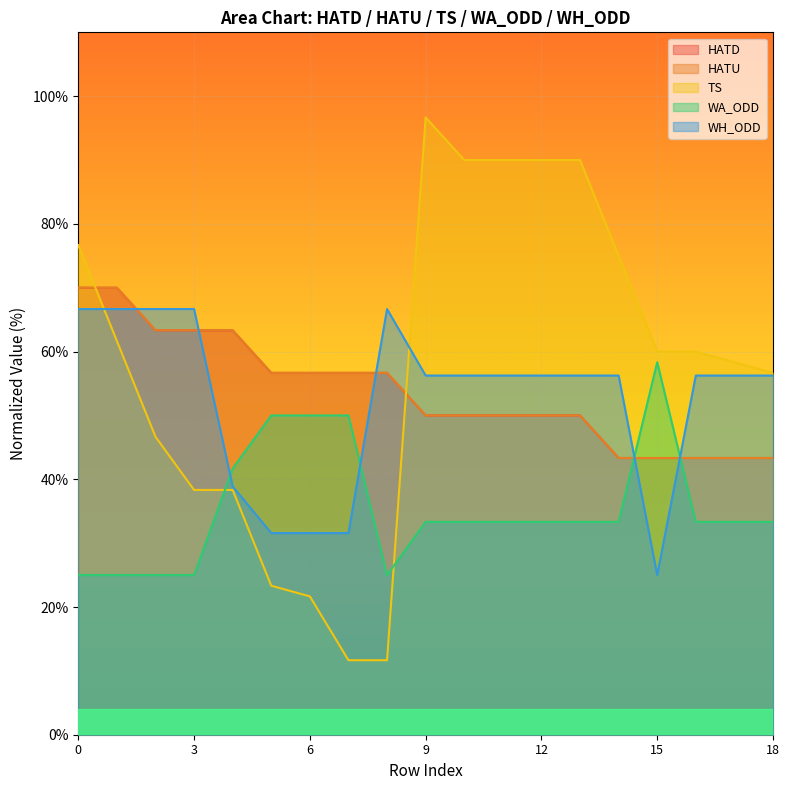

True or false: WA_ODD and HATD cross at least once.

True